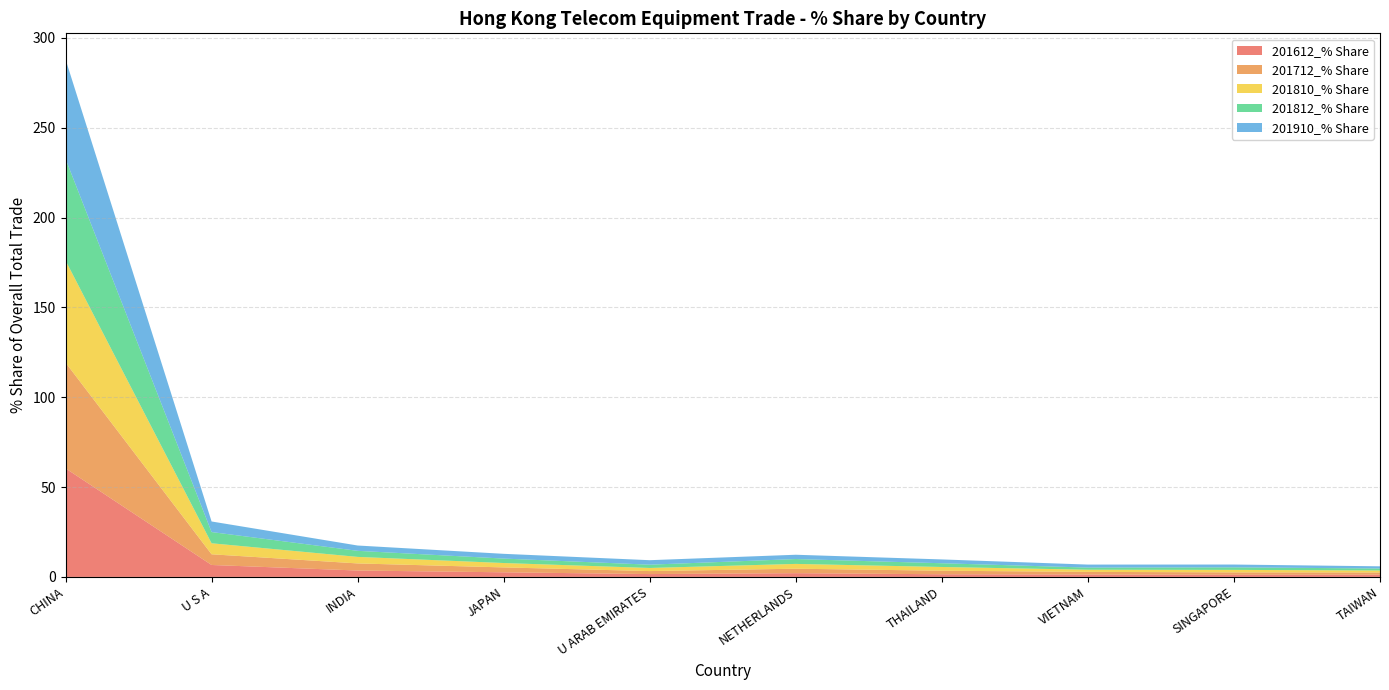

Reading left to right, what are all the values shown in this chart?

201612_% Share: 60.4	6.6	3.6	2.6	1.6	2.1	1.5	1.3	1.2	1.2
201712_% Share: 58.9	6.0	3.9	2.7	1.7	2.5	2.0	1.5	1.3	1.2
201810_% Share: 56.8	6.1	3.6	2.4	1.7	2.7	2.1	1.2	1.4	1.1
201812_% Share: 56.6	6.2	3.4	2.5	1.8	2.7	2.1	1.2	1.4	1.1
201910_% Share: 55.4	5.9	3.0	2.7	2.5	2.4	2.1	1.7	1.6	1.2